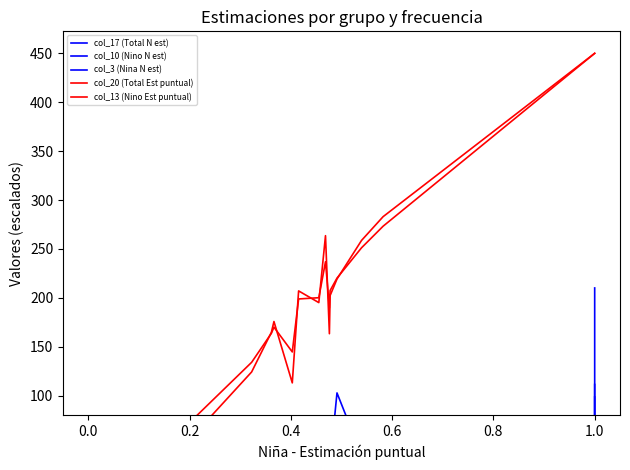

Does the chart display data point markers on the line(s)?

No